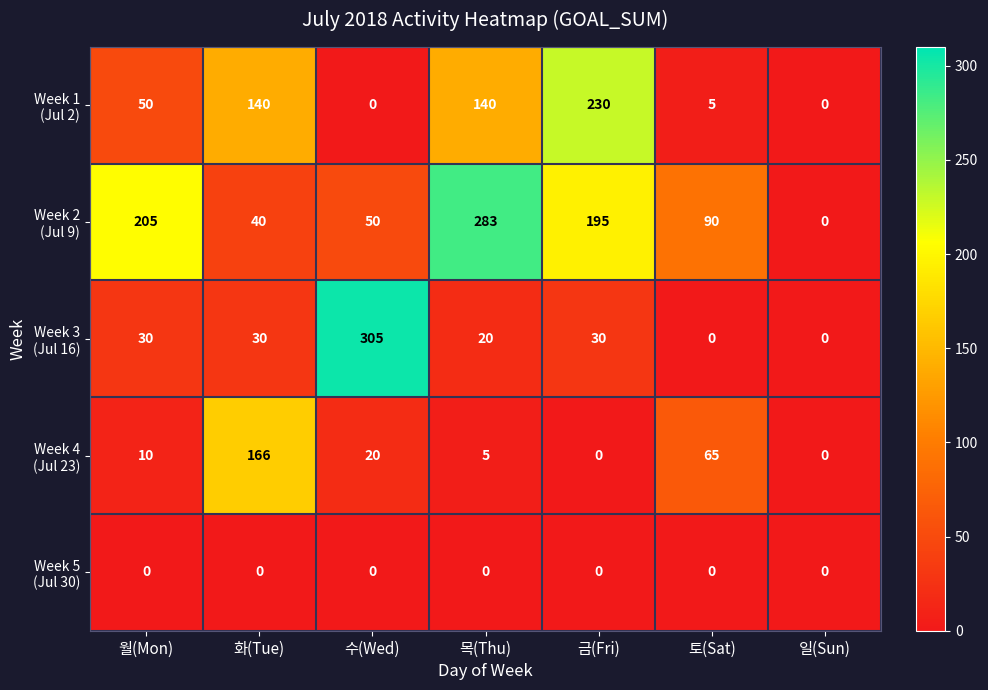

Which category has the highest value across all series?

수(Wed)